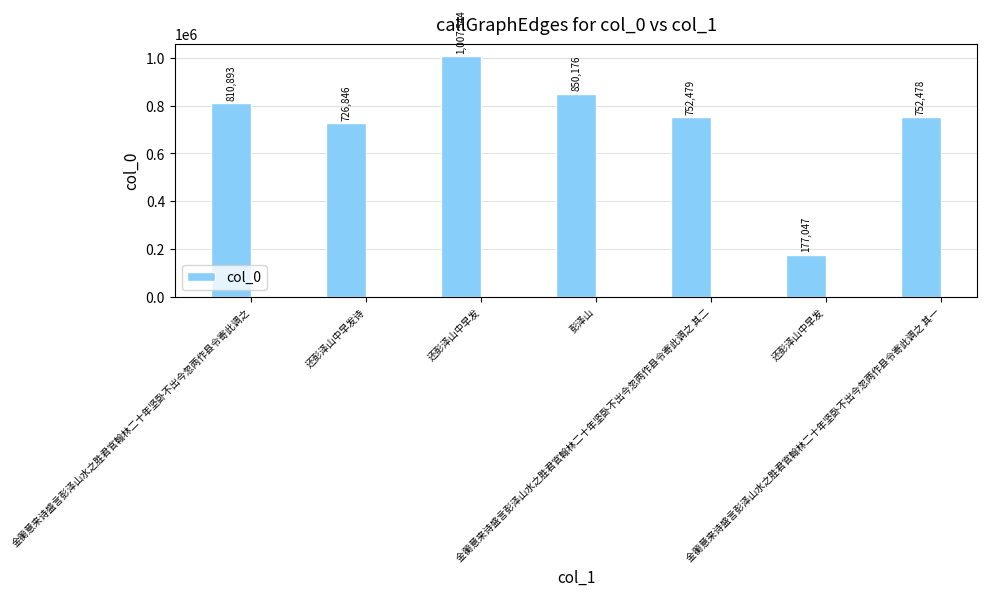

Are the bars horizontal?

No